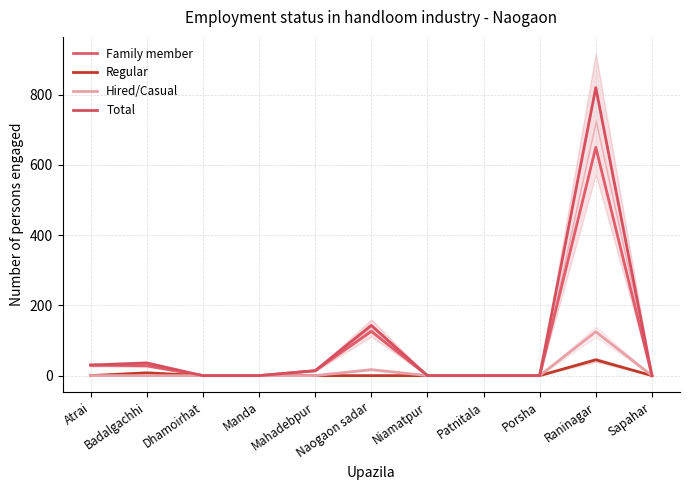

Which series has the largest total across all categories?

Total